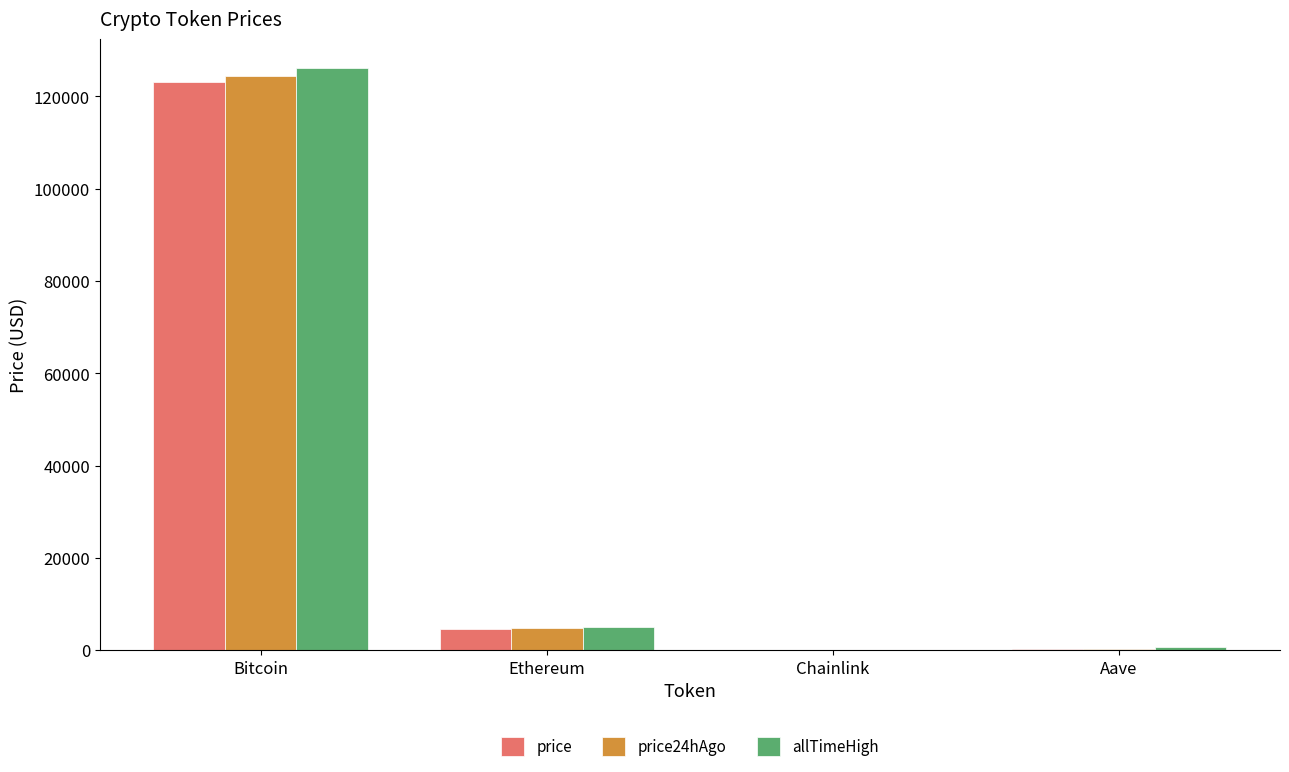

Between Bitcoin and Aave, which series saw the biggest shift?

allTimeHigh